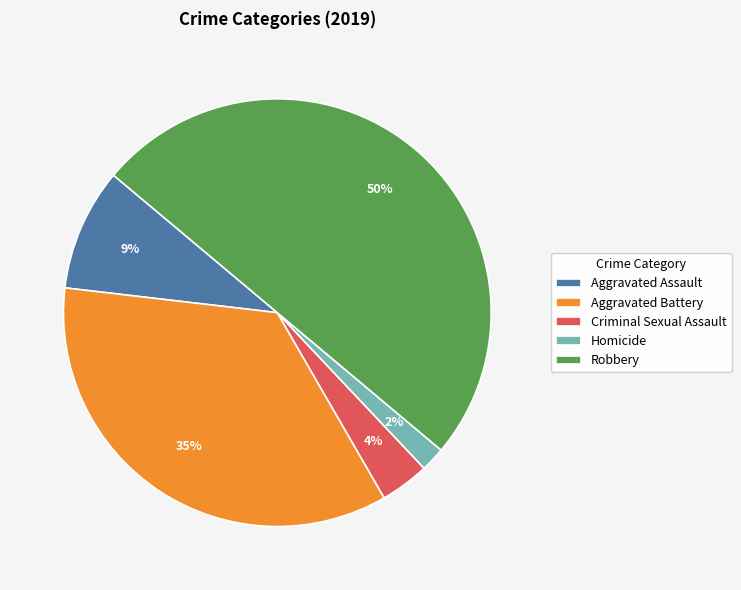

To the nearest percent, what is the combined percentage of Criminal Sexual Assault and Homicide?

6%